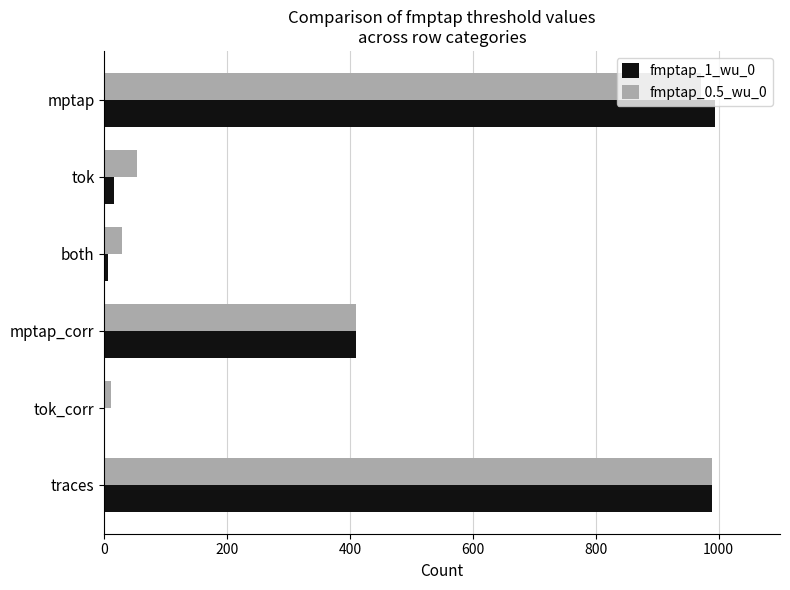

What is the sum of all fmptap_0.5_wu_0 values?

2465